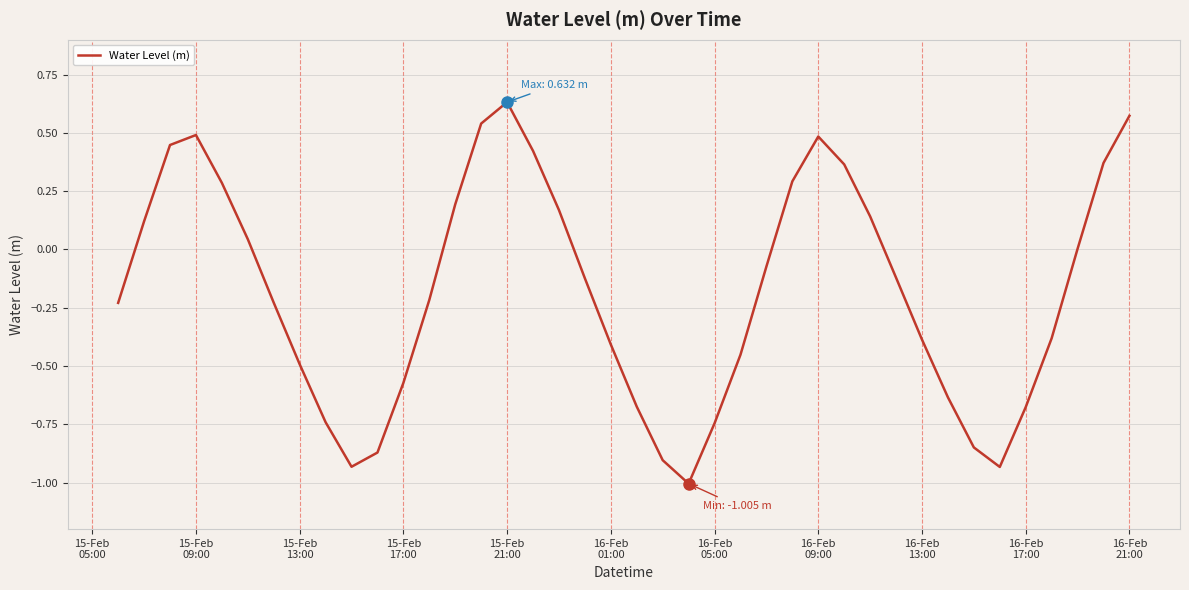

What is the minimum value shown in the chart?

-1.0